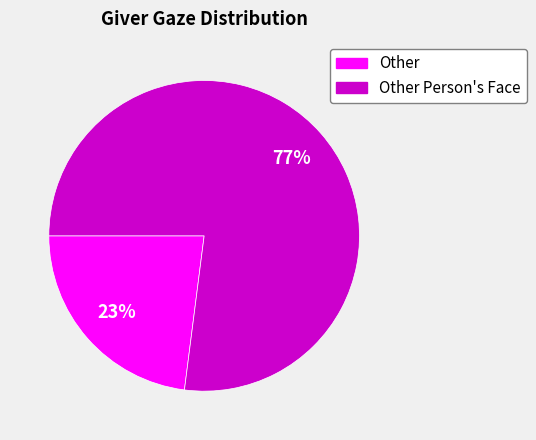

Is there any slice that represents more than half of the pie?

Yes